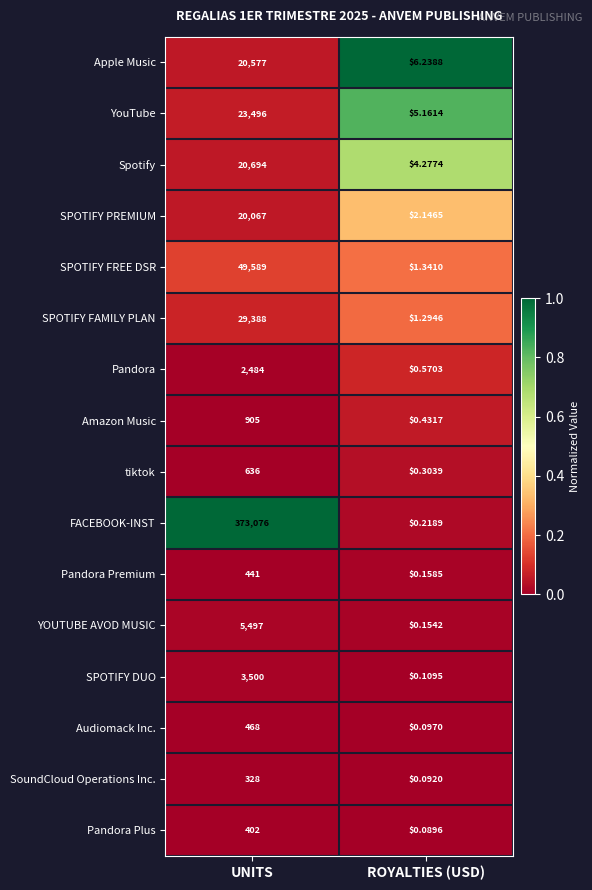

What is the maximum value shown in the chart?

373076.0